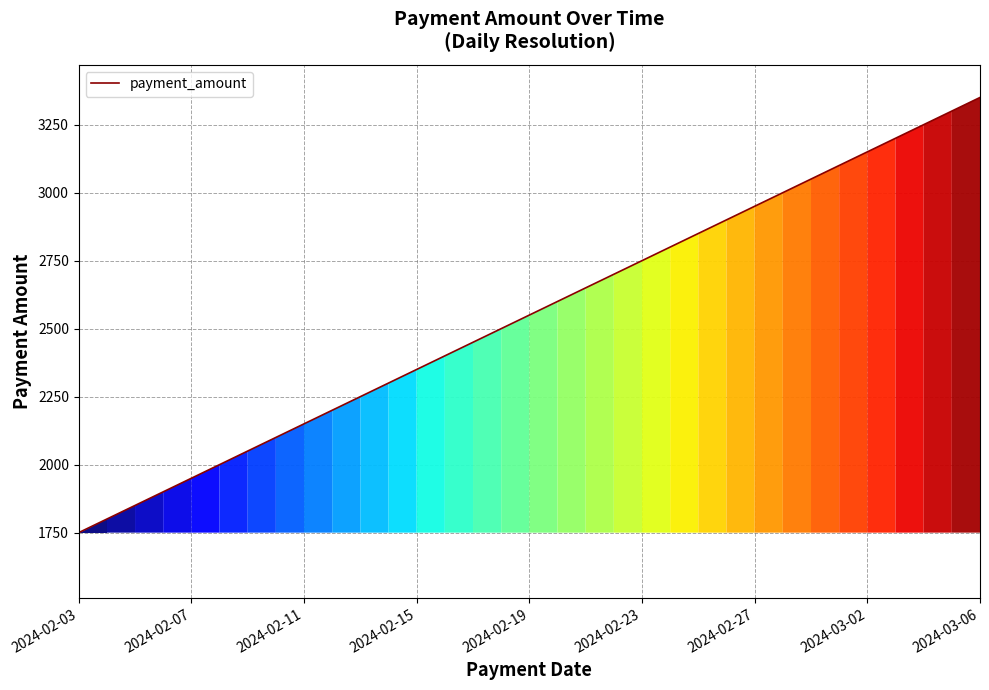

What is the minimum value shown in the chart?

1750